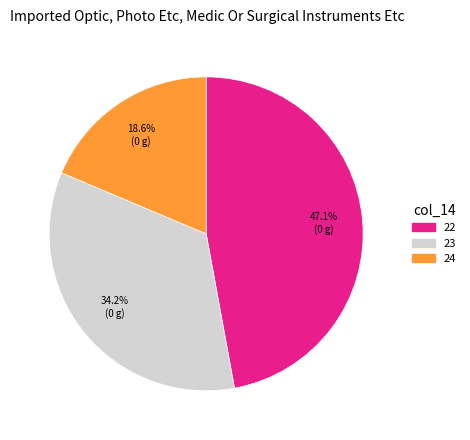

Is there any slice that represents more than half of the pie?

No